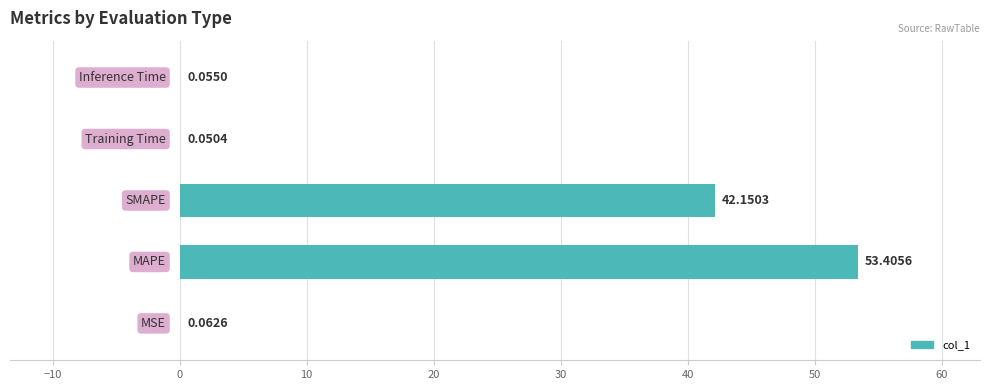

What is the sum of all values?

95.7